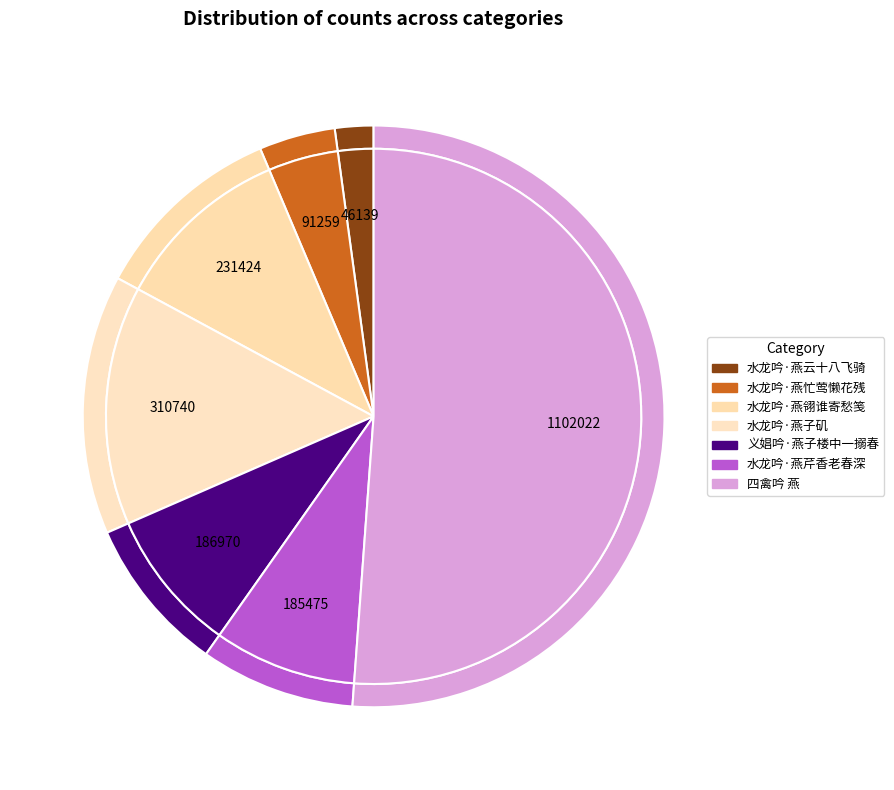

The 水龙吟·燕云十八飞骑 slice represents 2% of the pie. True or false?

True